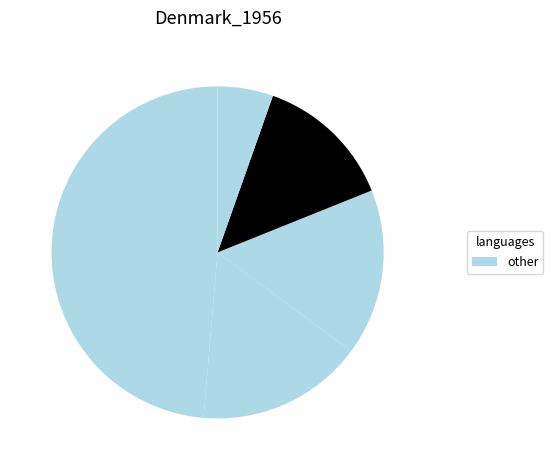

To the nearest percent, what is the difference between the largest and smallest slice percentages?

43%